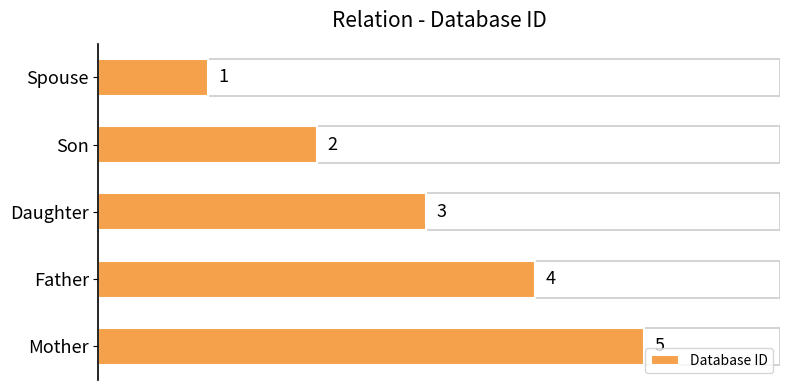

How many values are between 2 and 4?

3